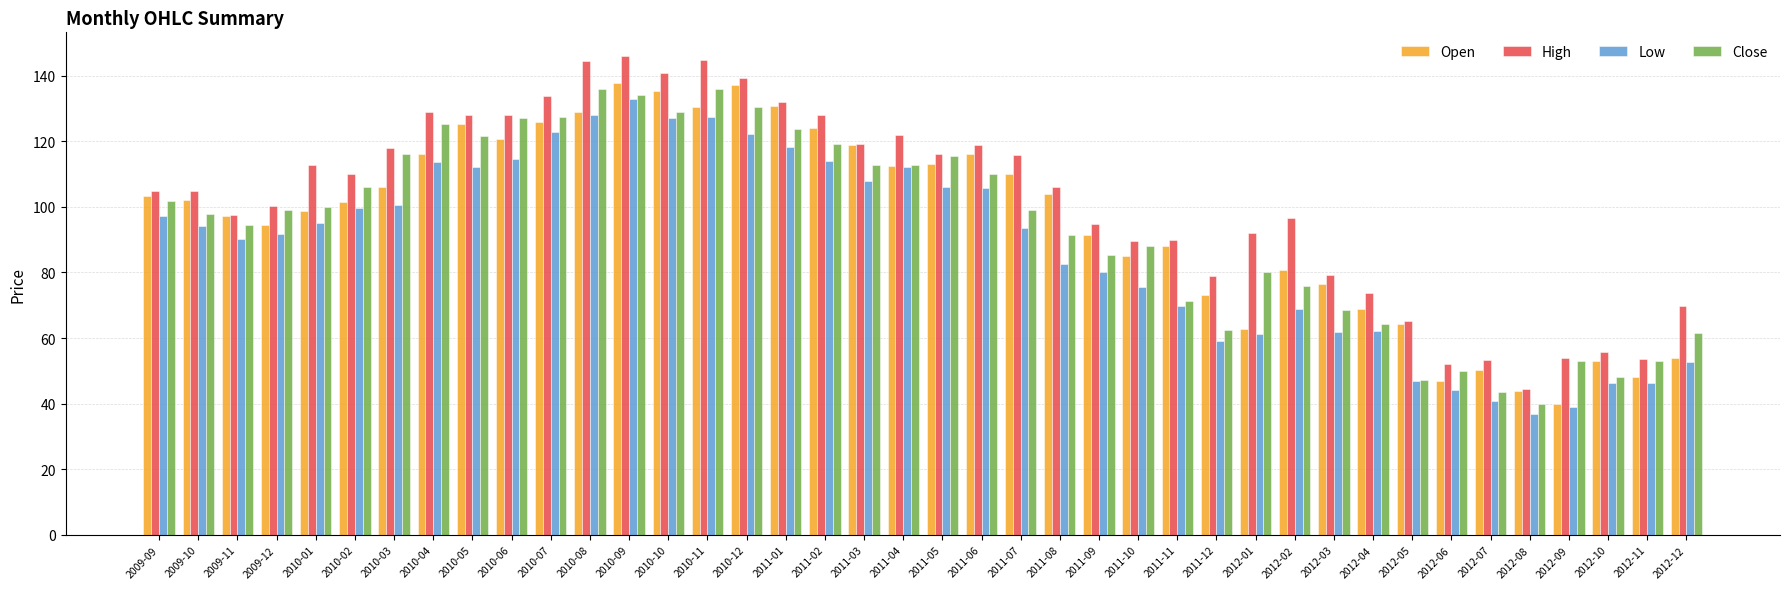

How many groups of bars are there?

40